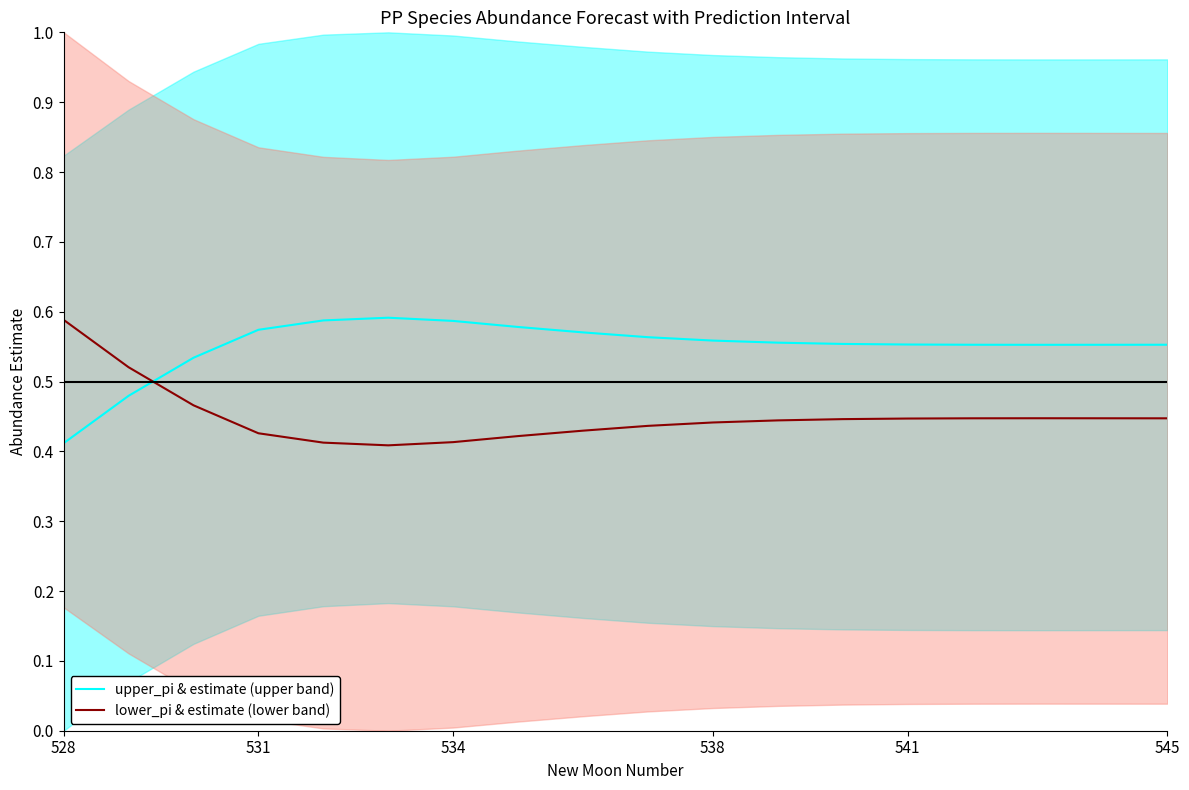

At which label does upper_pi & estimate (upper band) reach its minimum?

528